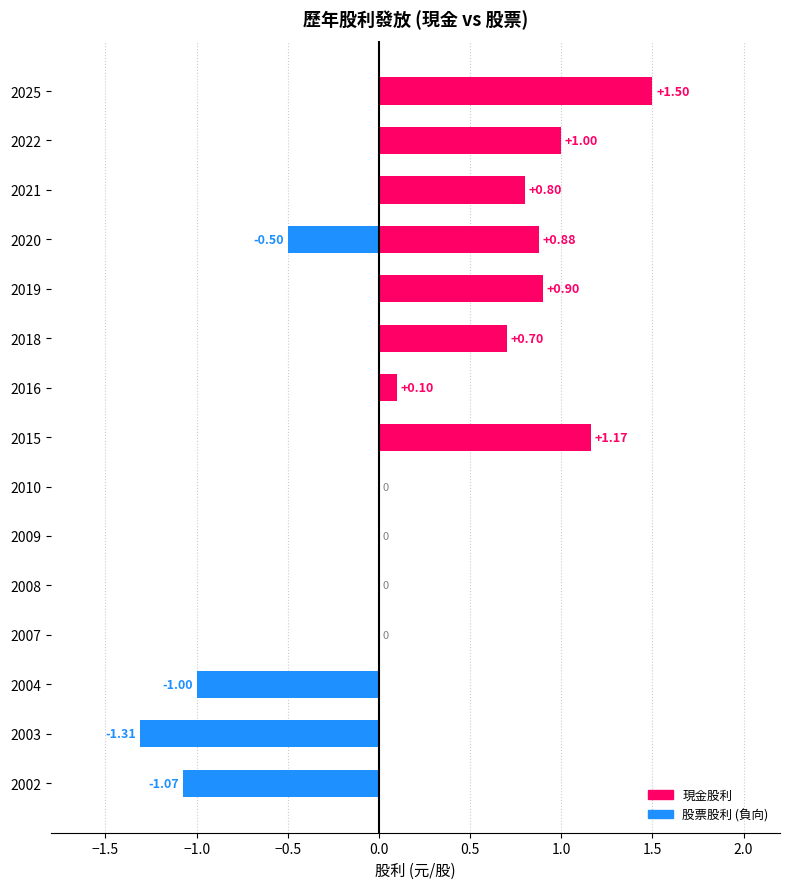

The value of 現金股利 at 2015 is 0.6. True or false?

False